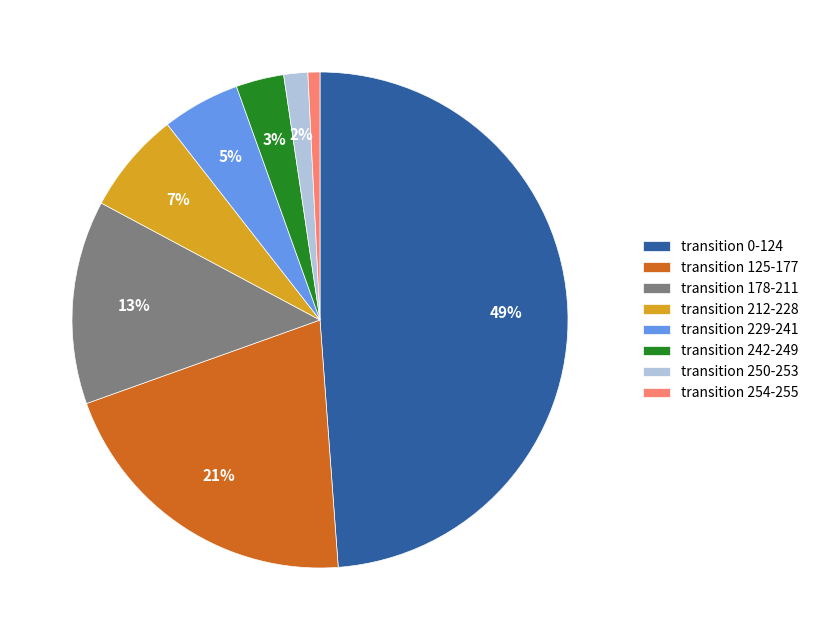

Combined, do transition 242-249 and transition 254-255 account for over 50%?

No